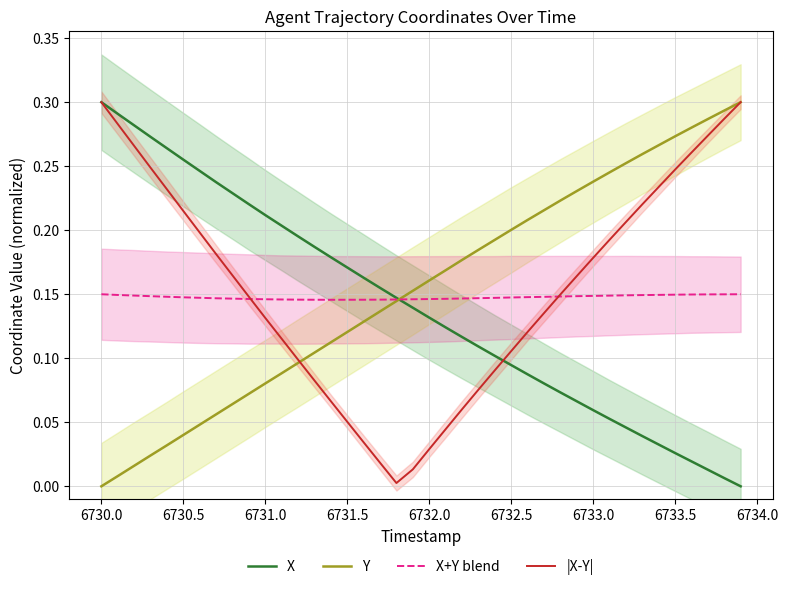

Count the number of categories in the chart.

40